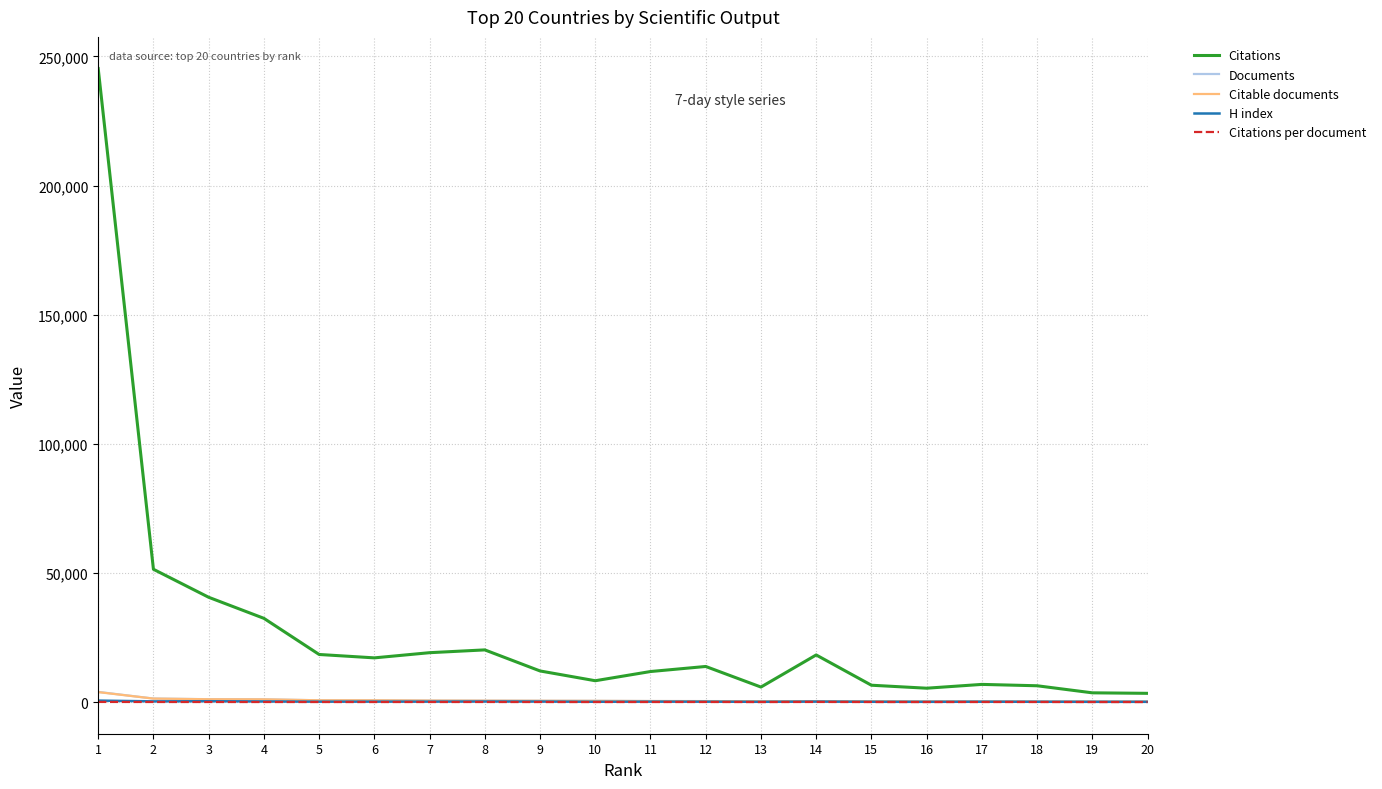

What are all the series names shown in the legend?

Citations, Documents, Citable documents, H index, Citations per document